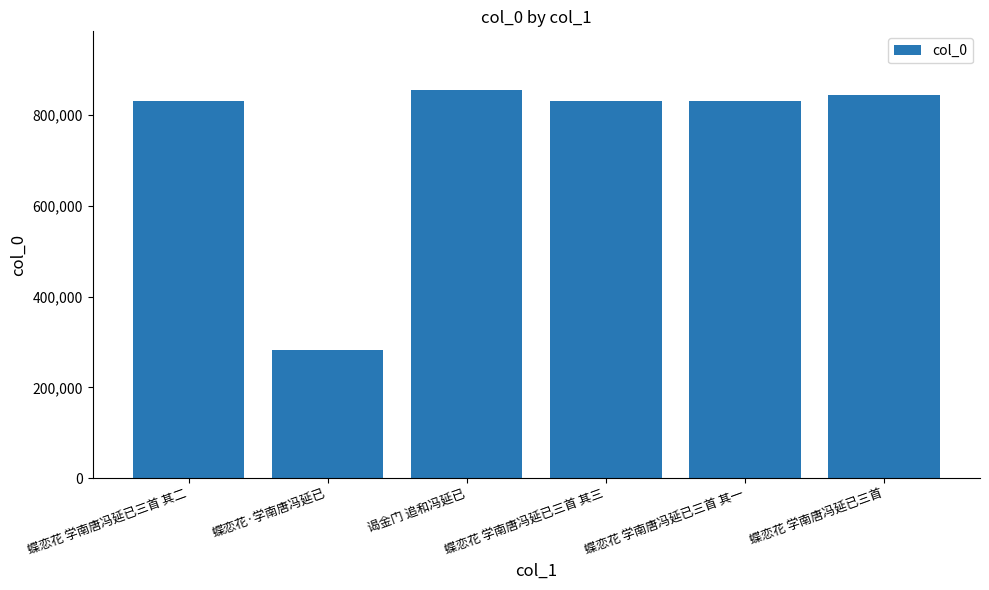

How many data points are less than 831351?

3